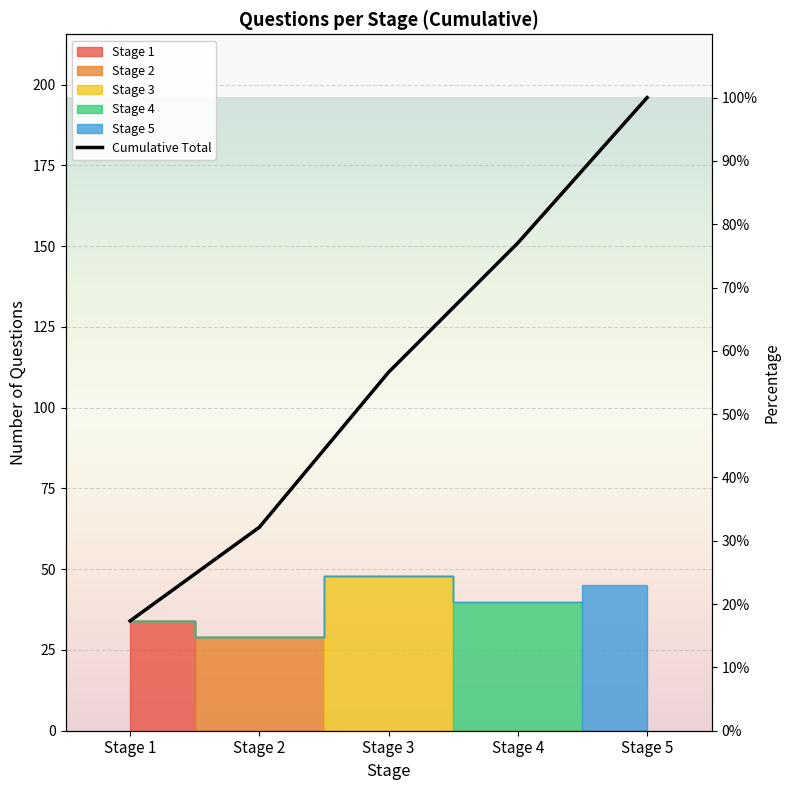

What is the value of the 3rd point from the left?

111